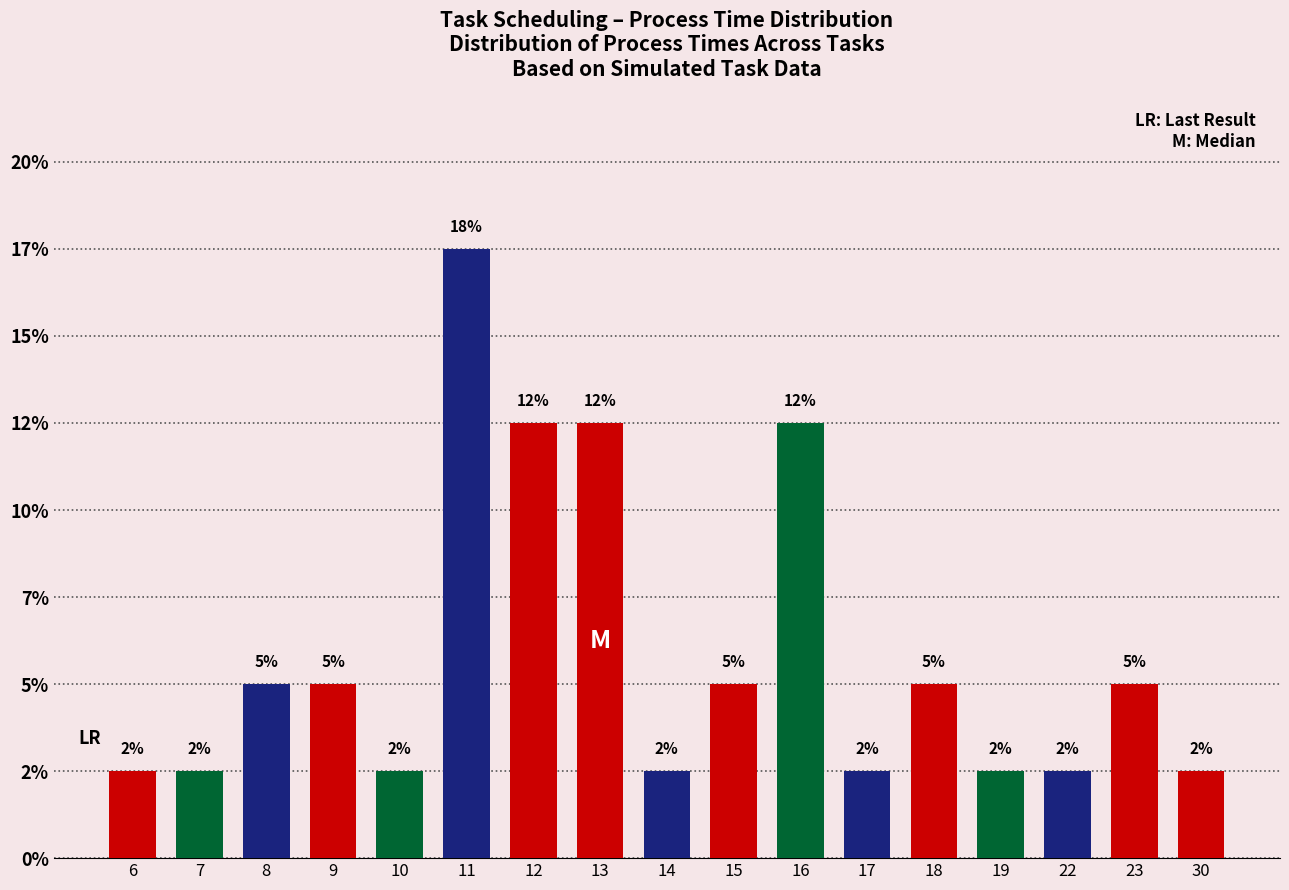

Are the bars horizontal?

No